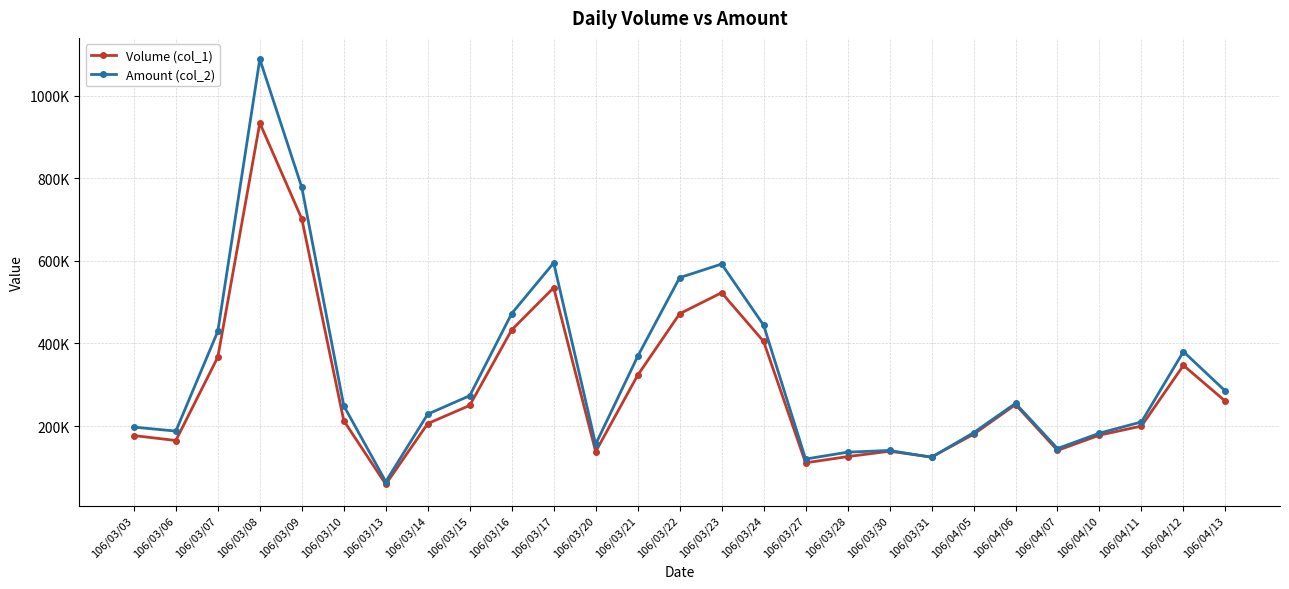

Which series ends up on top after the final intersection of Amount (col_2) and Volume (col_1)?

Amount (col_2)